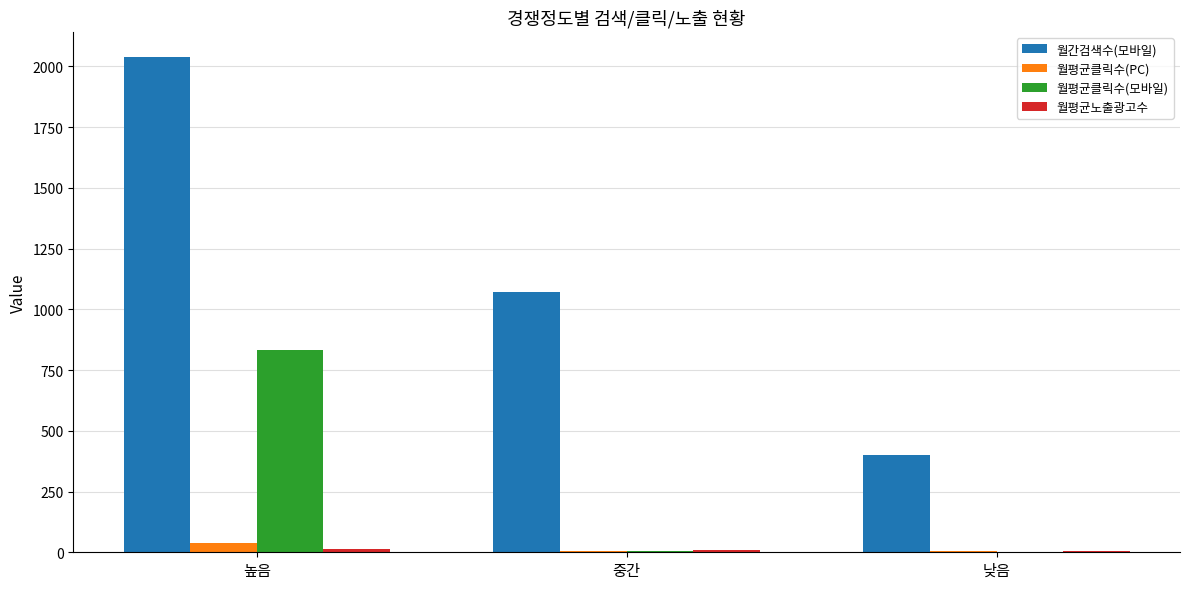

Is it true that 월간검색수(모바일) equals 177.3 at 낮음?

False